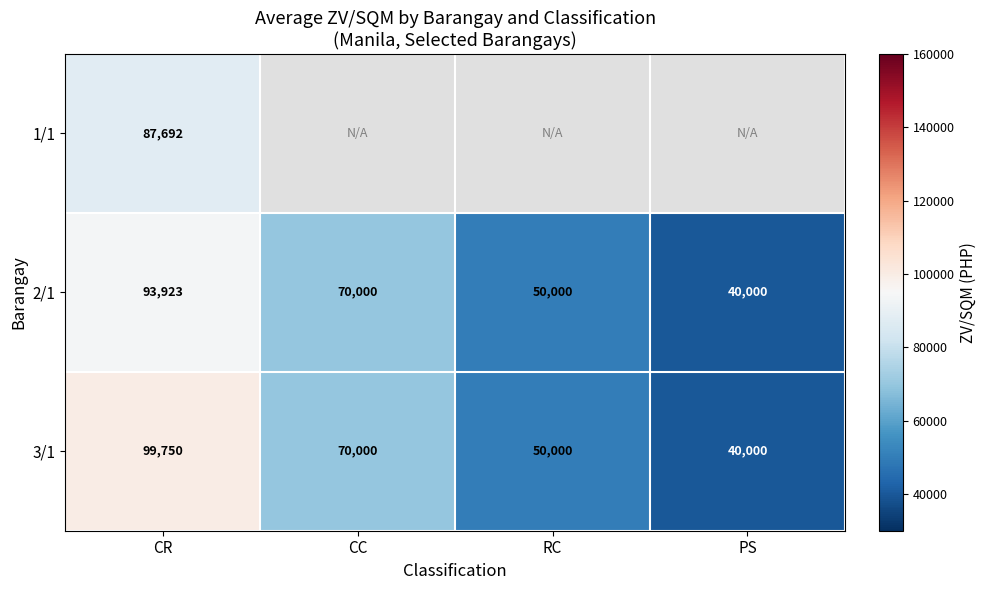

At how many categories does at least one series exceed 45268?

3